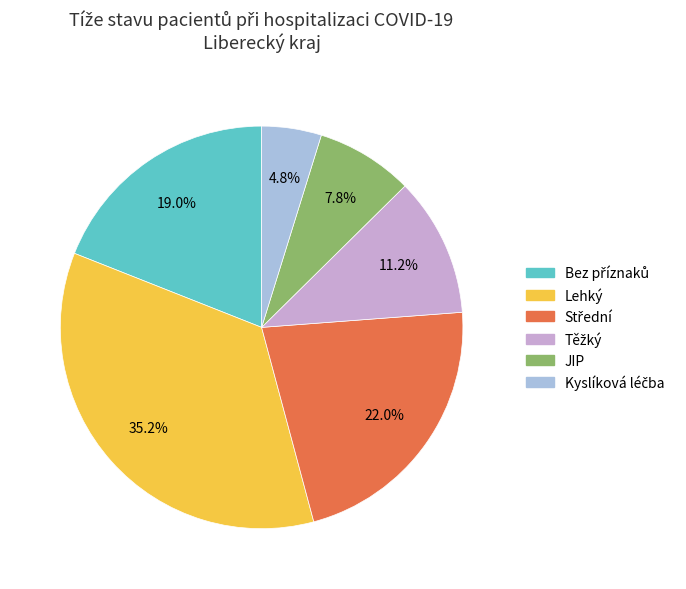

Count the number of slices in the pie.

6